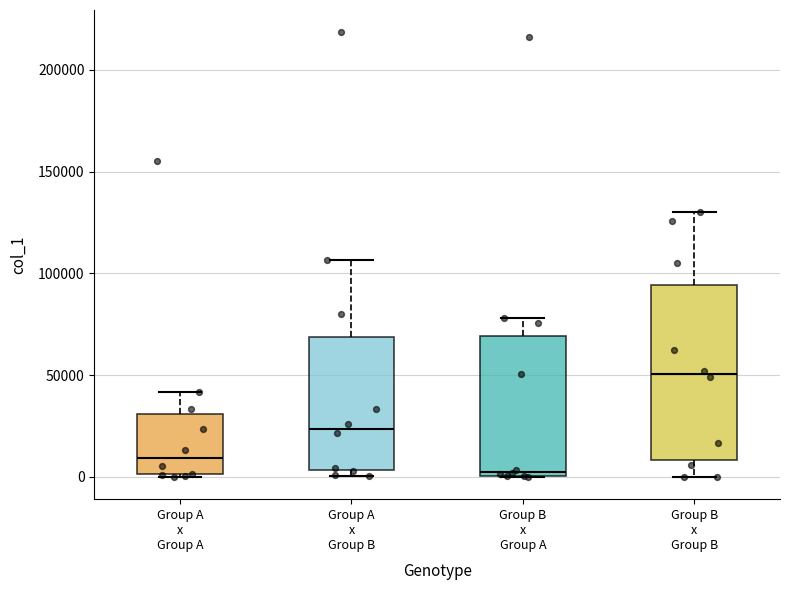

Reading left to right, transcribe this box plot: for each box, give where its median line is, the range the box spans, and where its two whiskers end, as read against the y-axis. The values are not printed on the chart, so give them approximately, as read against the axis.

Group A x Group A: median 10000, box 0 to 30000, whiskers 0 to 40000
Group A x Group B: median 25000, box 5000 to 70000, whiskers 0 to 105000
Group B x Group A: median 5000, box 0 to 70000, whiskers 0 to 80000
Group B x Group B: median 50000, box 10000 to 95000, whiskers 0 to 130000